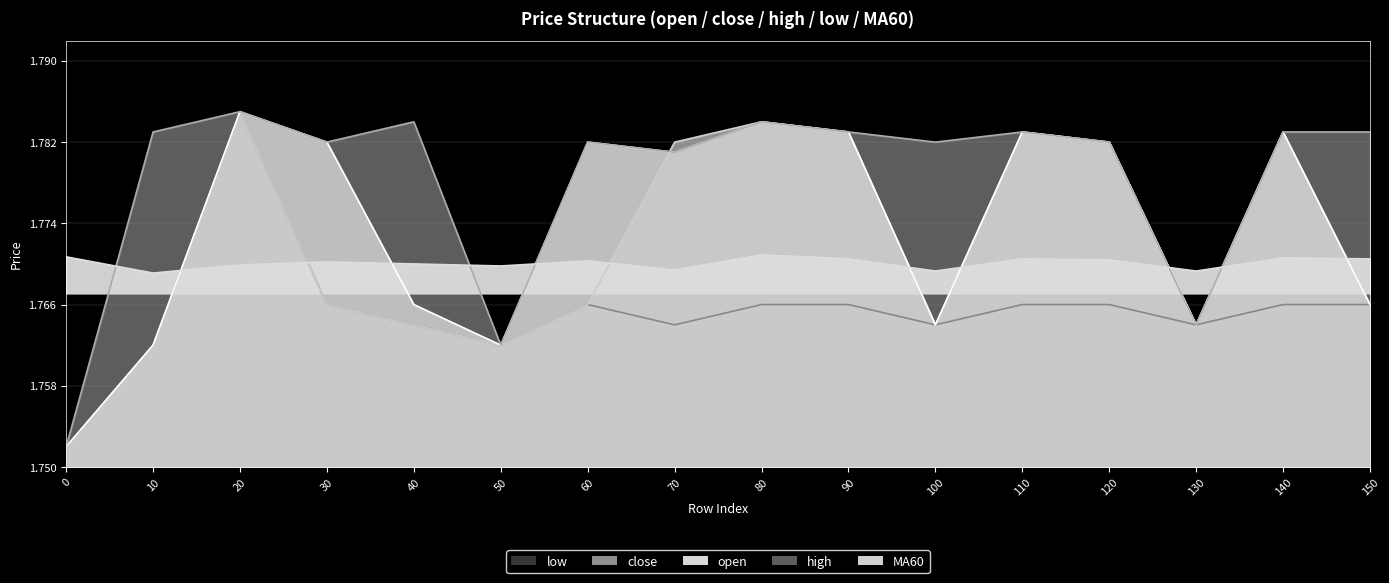

Rank the categories by MA60 value from lowest to highest.

10, 100, 130, 70, 50, 20, 40, 30, 60, 120, 90, 110, 150, 140, 0, 80